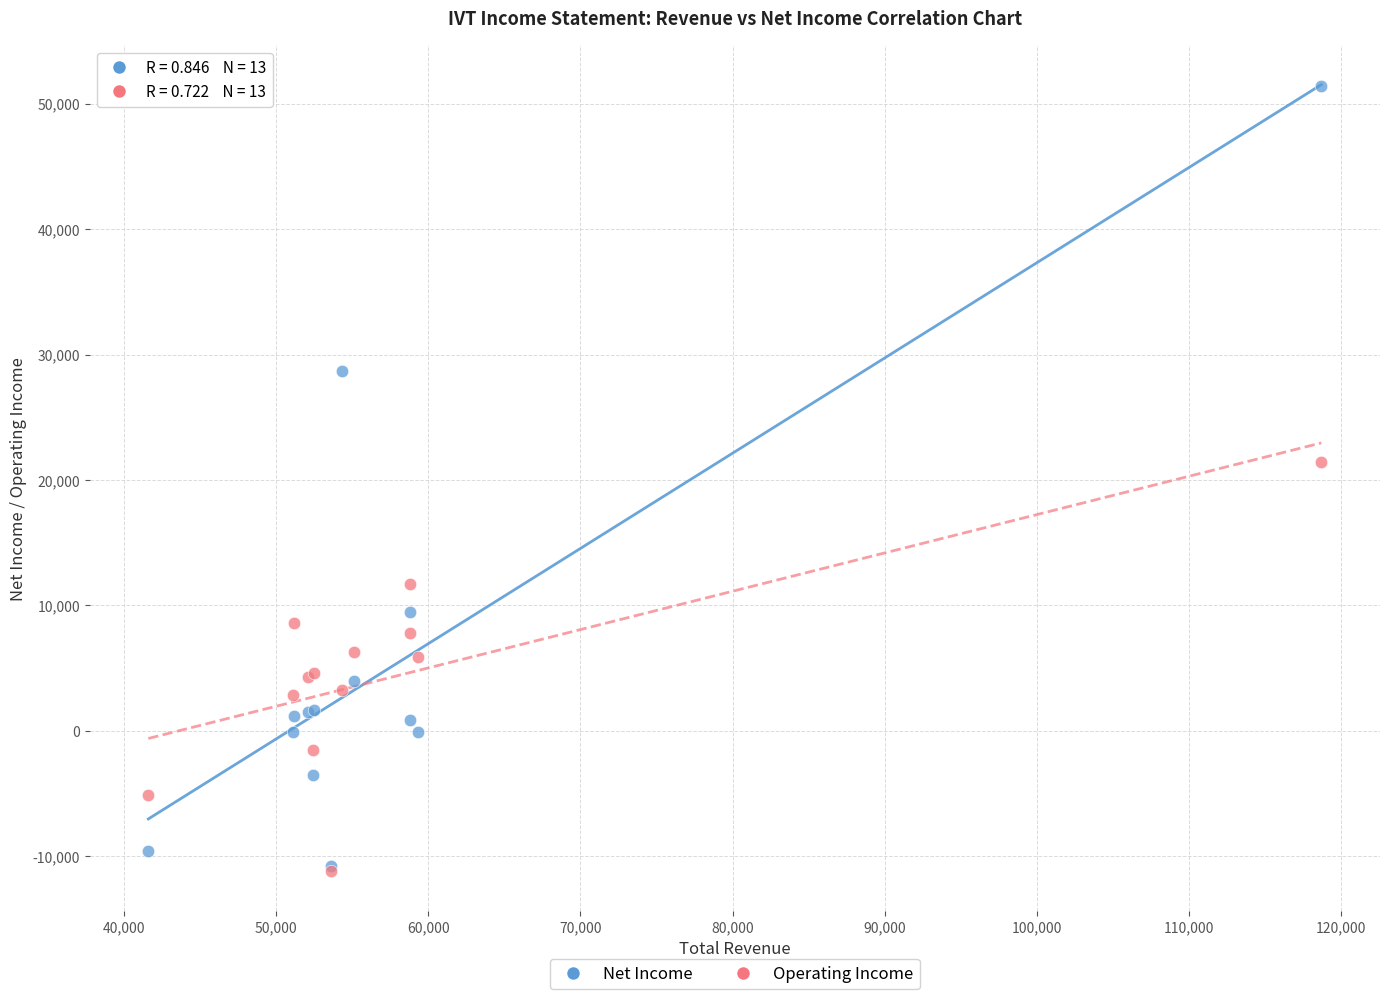

In the Net Income series, what Y value is closest to 20300?

28700